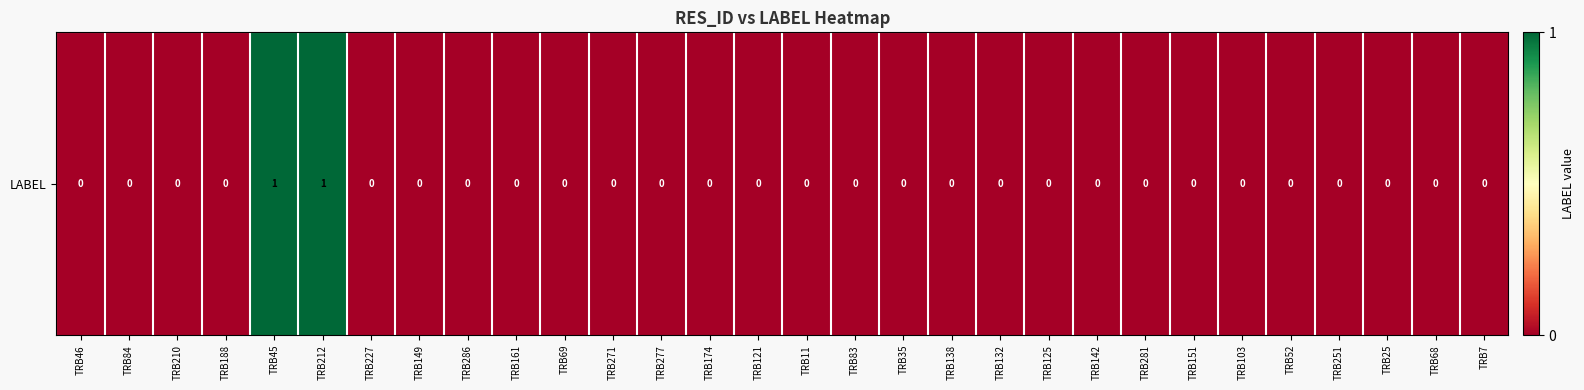

List the labels in order of value, largest first.

TRB45, TRB212, TRB46, TRB84, TRB210, TRB188, TRB227, TRB149, TRB286, TRB161, TRB69, TRB271, TRB277, TRB174, TRB121, TRB11, TRB83, TRB35, TRB138, TRB132, TRB125, TRB142, TRB281, TRB151, TRB103, TRB52, TRB251, TRB25, TRB68, TRB7